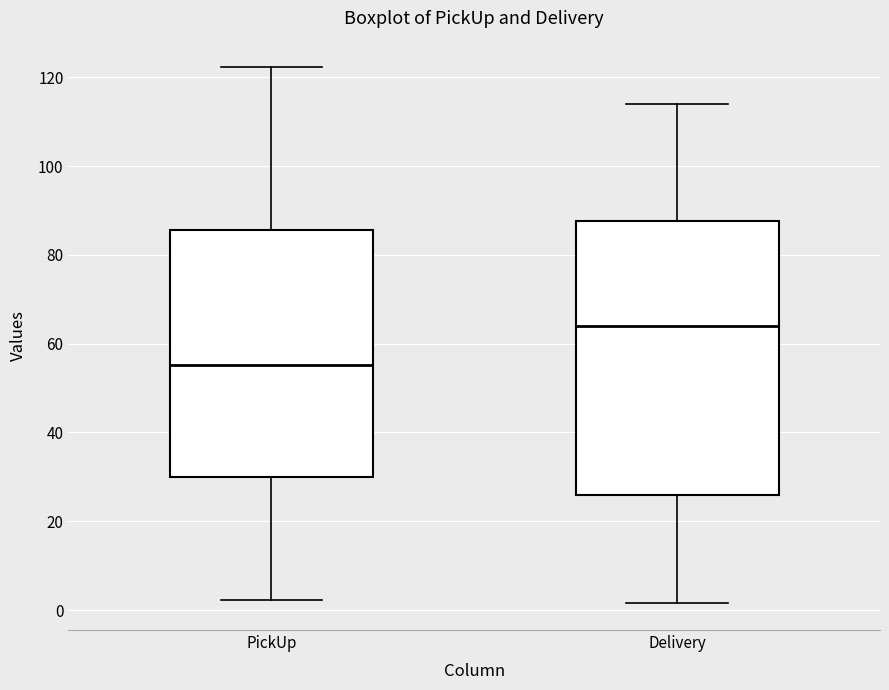

Comparing the boxes themselves (not the whiskers), which one is the tallest?

Delivery